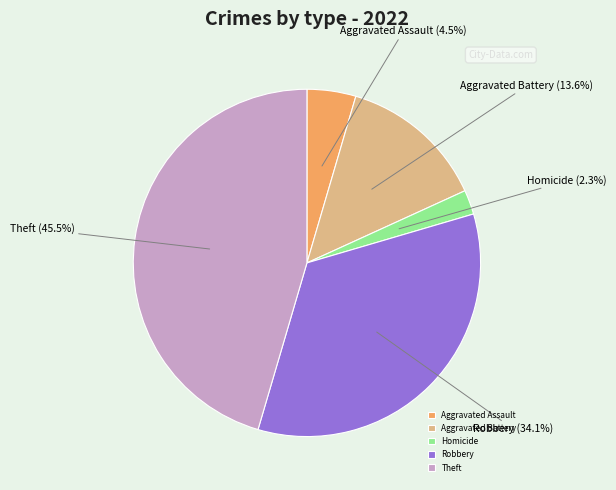

Combined, do Aggravated Assault and Aggravated Battery account for over 50%?

No